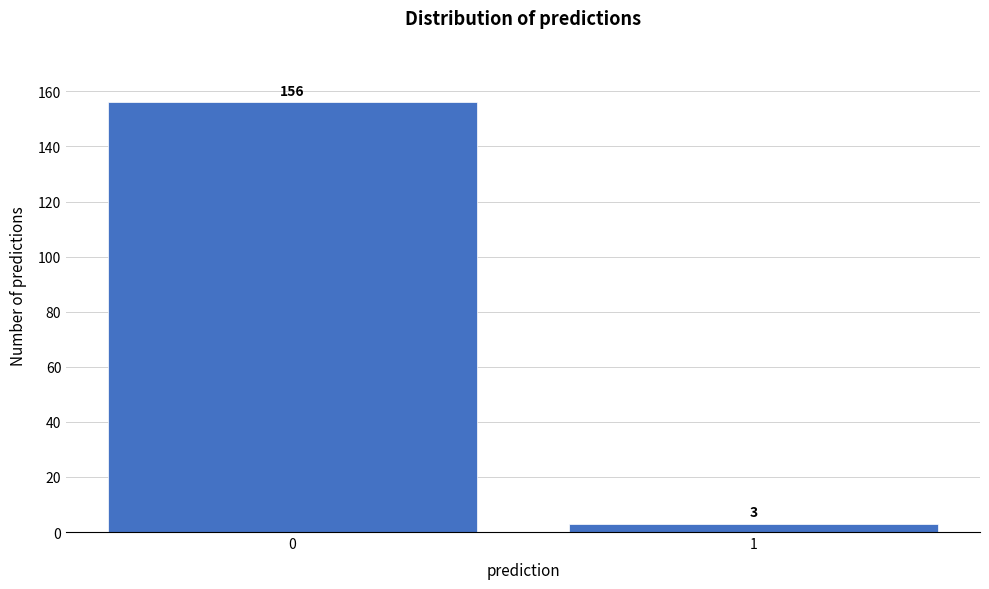

Reading left to right, extract all data points from this chart.

156	3